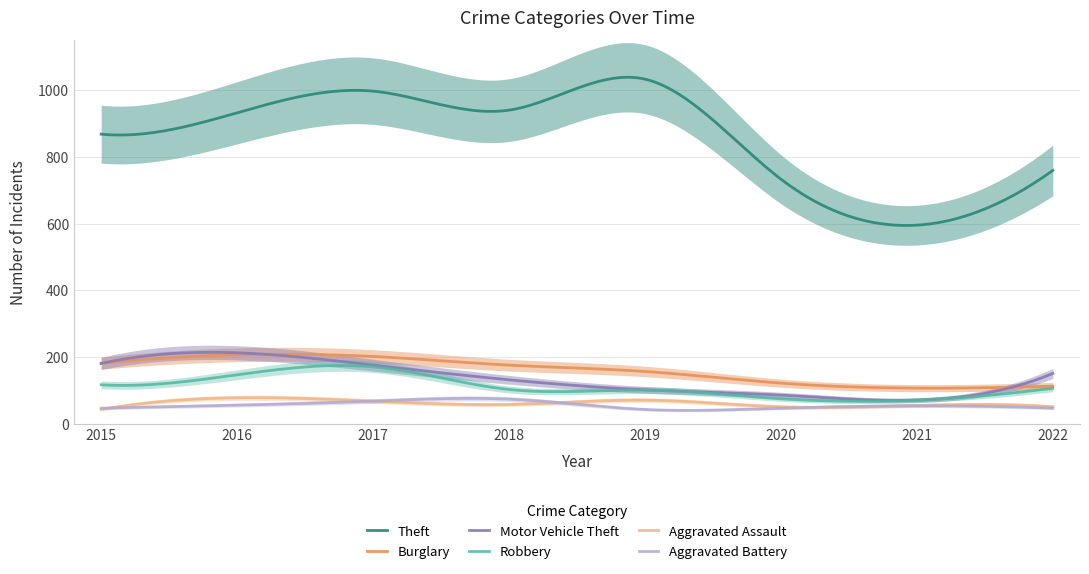

How many values in the Motor Vehicle Theft series are below 151?

4